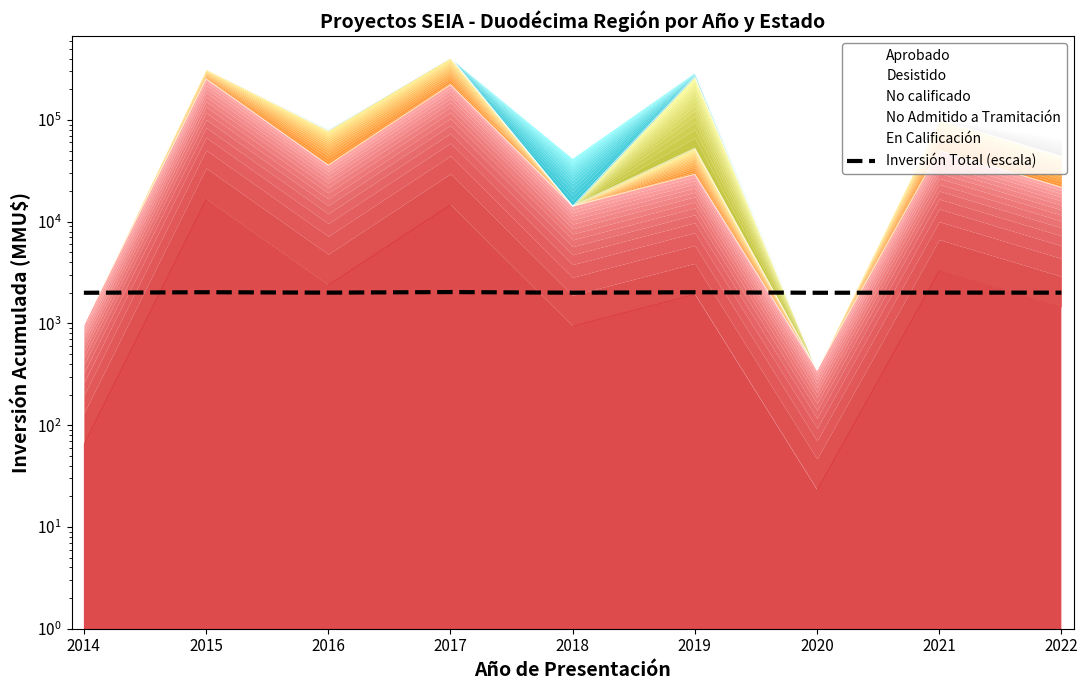

List the labels in order of value, largest first.

2017, 2015, 2019, 2021, 2016, 2022, 2018, 2014, 2020